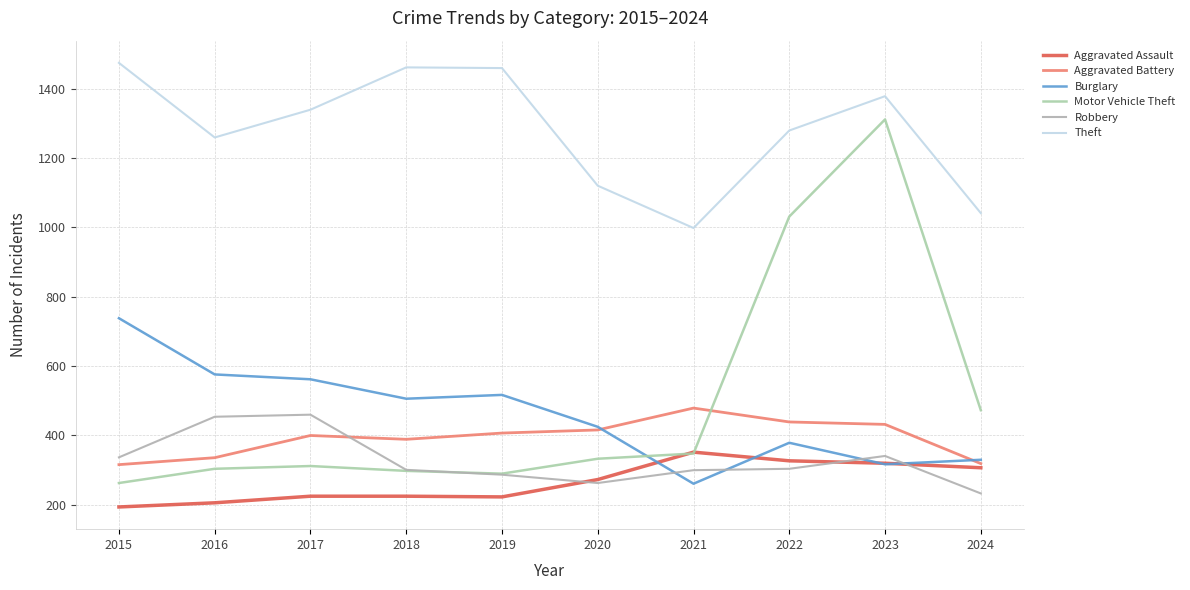

In Burglary, how many points are higher than both neighbors (excluding endpoints)?

2